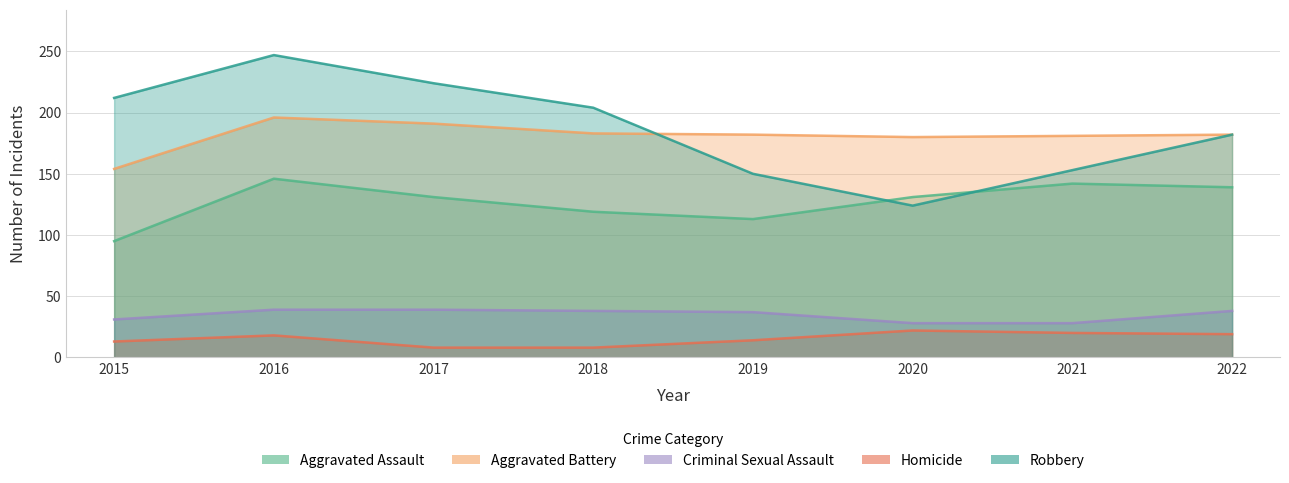

Rank the categories by Criminal Sexual Assault value from highest to lowest.

2016, 2017, 2018, 2022, 2019, 2015, 2020, 2021